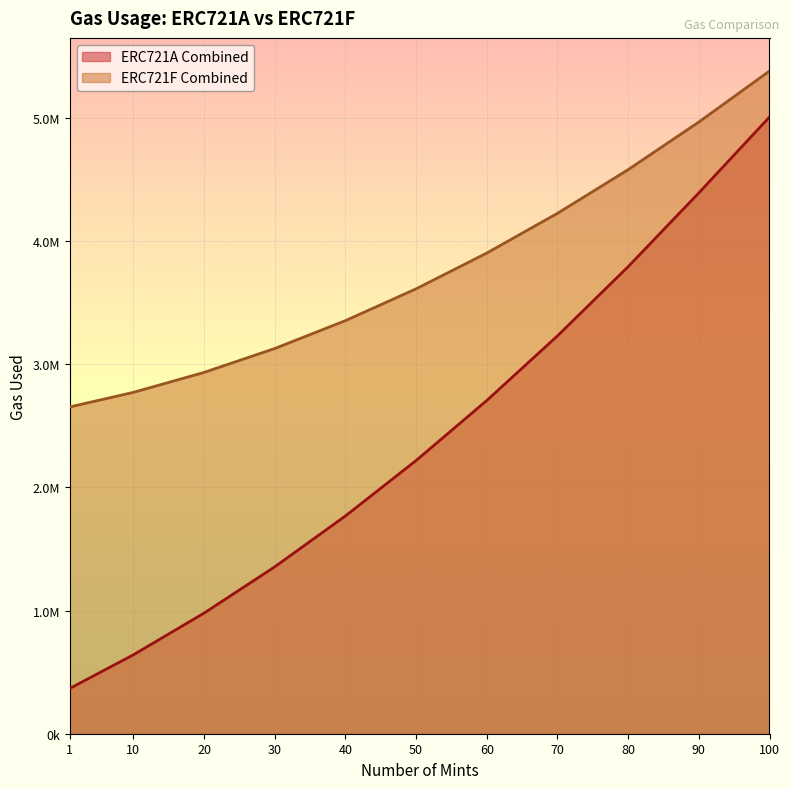

What are all the series names shown in the legend?

ERC721A Combined, ERC721F Combined